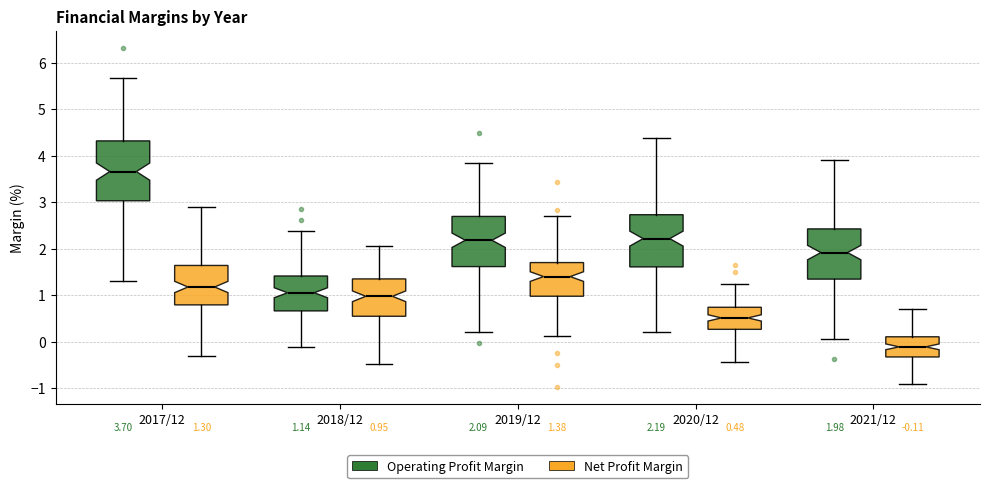

Which box is the tallest, from its lower edge to its upper edge?

2017/12 (Operating Profit Margin)